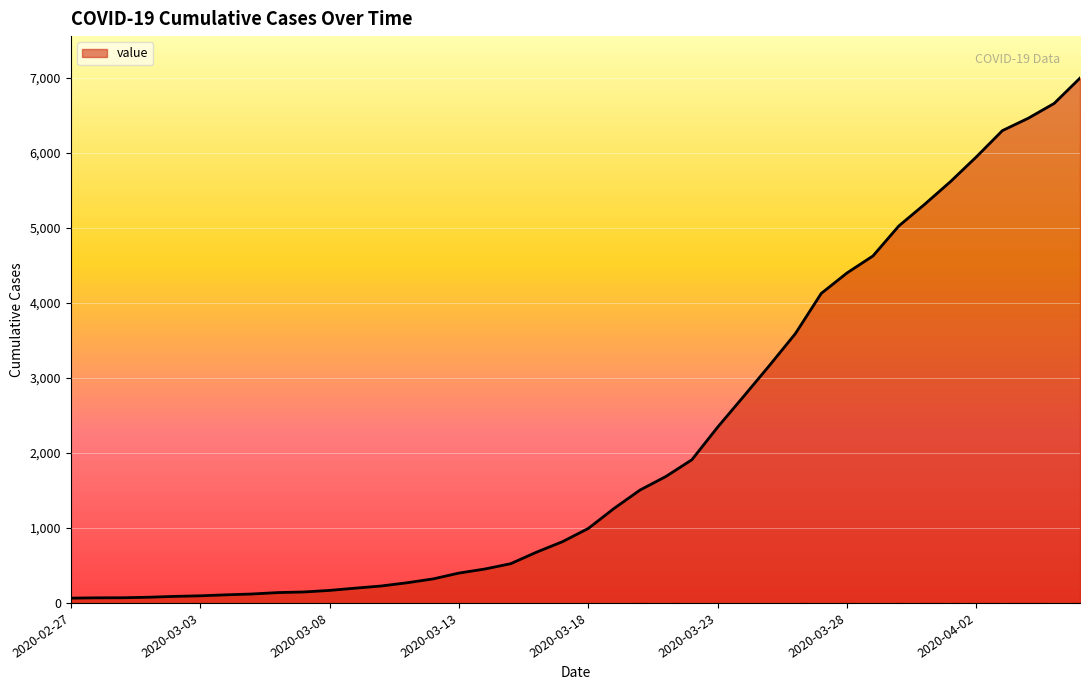

What is the maximum value shown in the chart?

6995